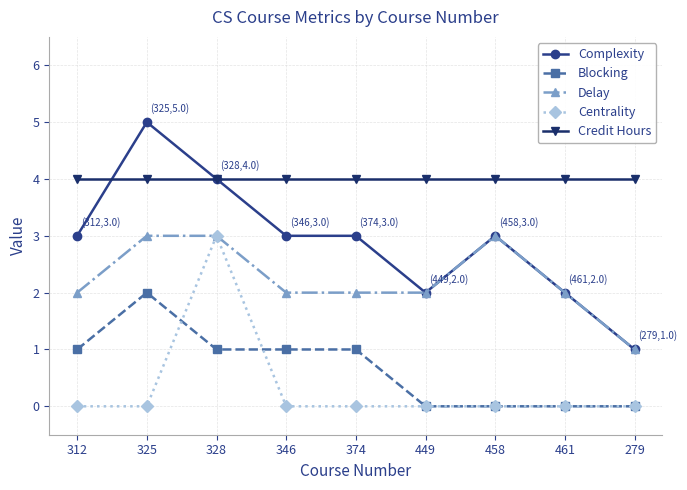

Is it true that Complexity equals 0 at 279?

False